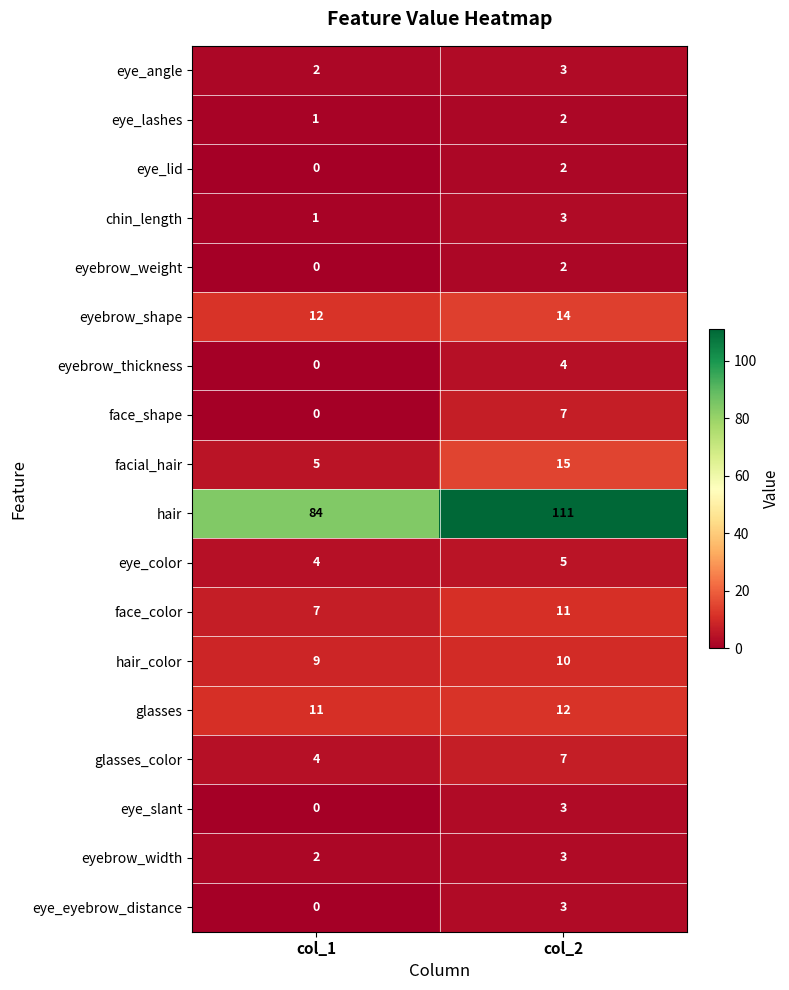

What is the sum of the eye_eyebrow_distance values at col_2 and col_1?

3